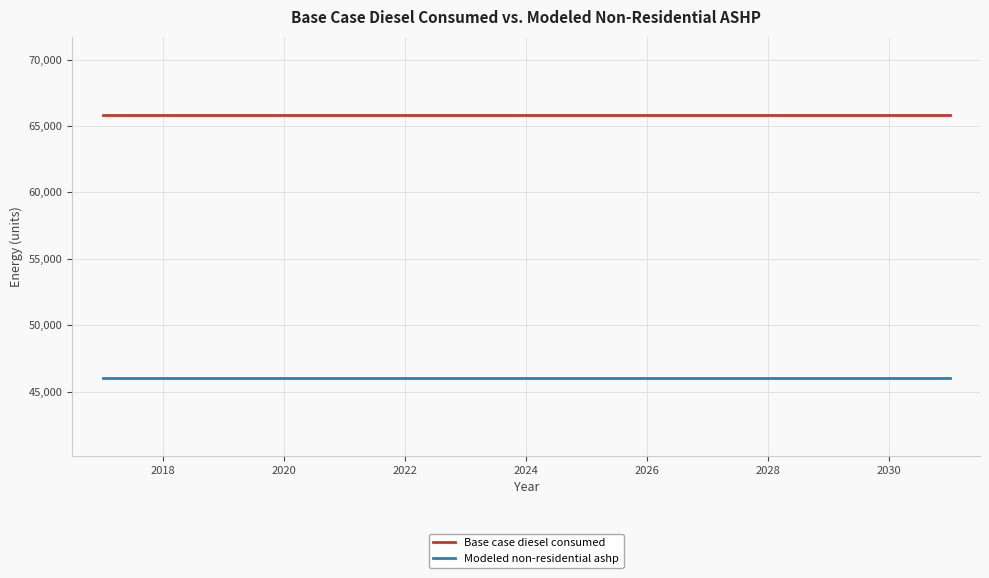

True or false: Base case diesel consumed and Modeled non-residential ashp cross at least once.

False